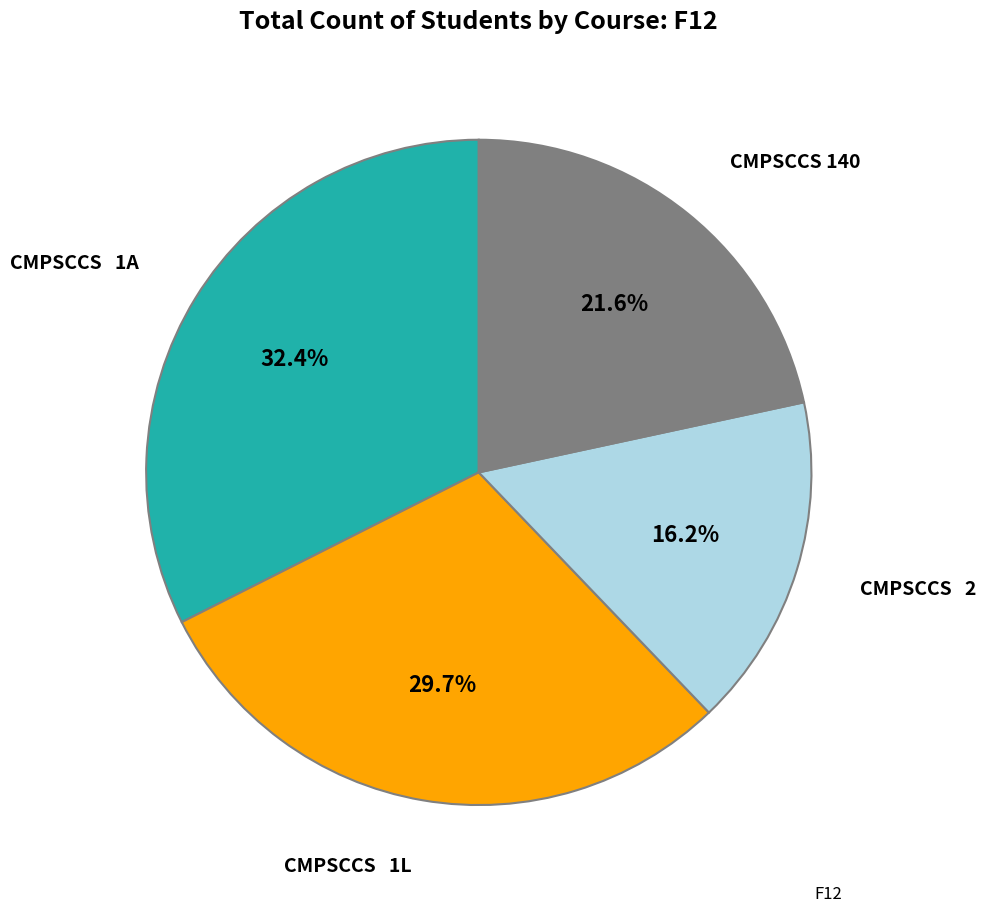

Is there a majority slice in this chart?

No